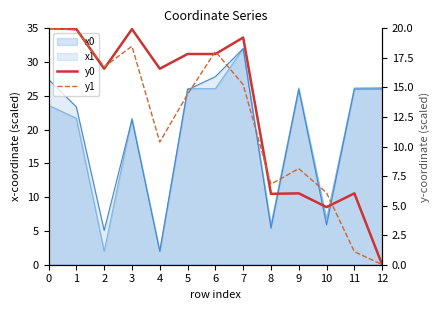

What is the greatest value displayed?

20.0